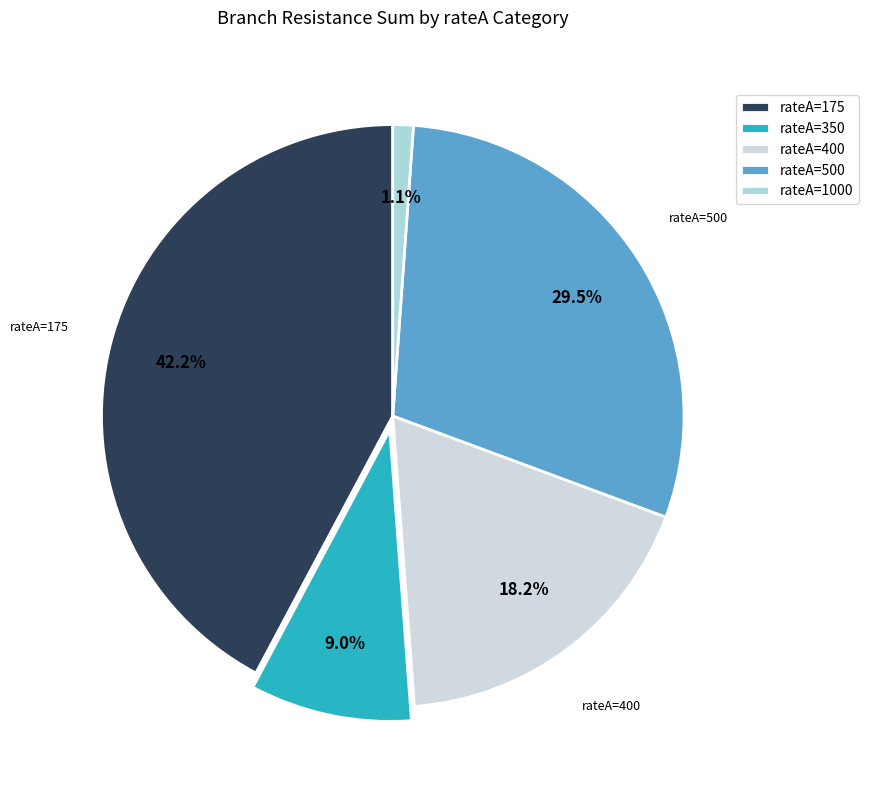

What is the largest slice in the pie chart?

rateA=175